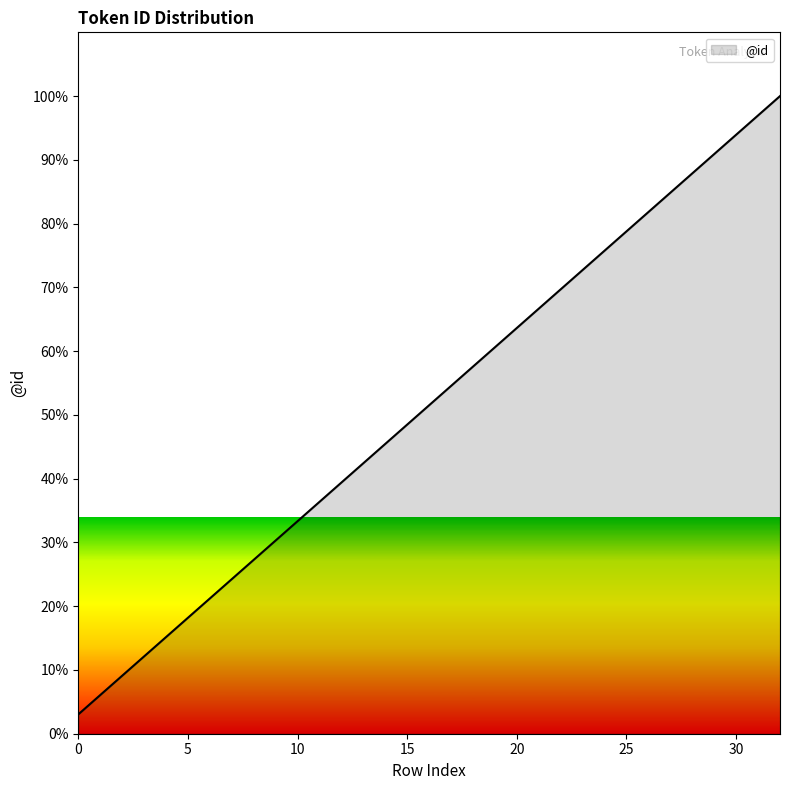

What is the maximum value shown in the chart?

100.0